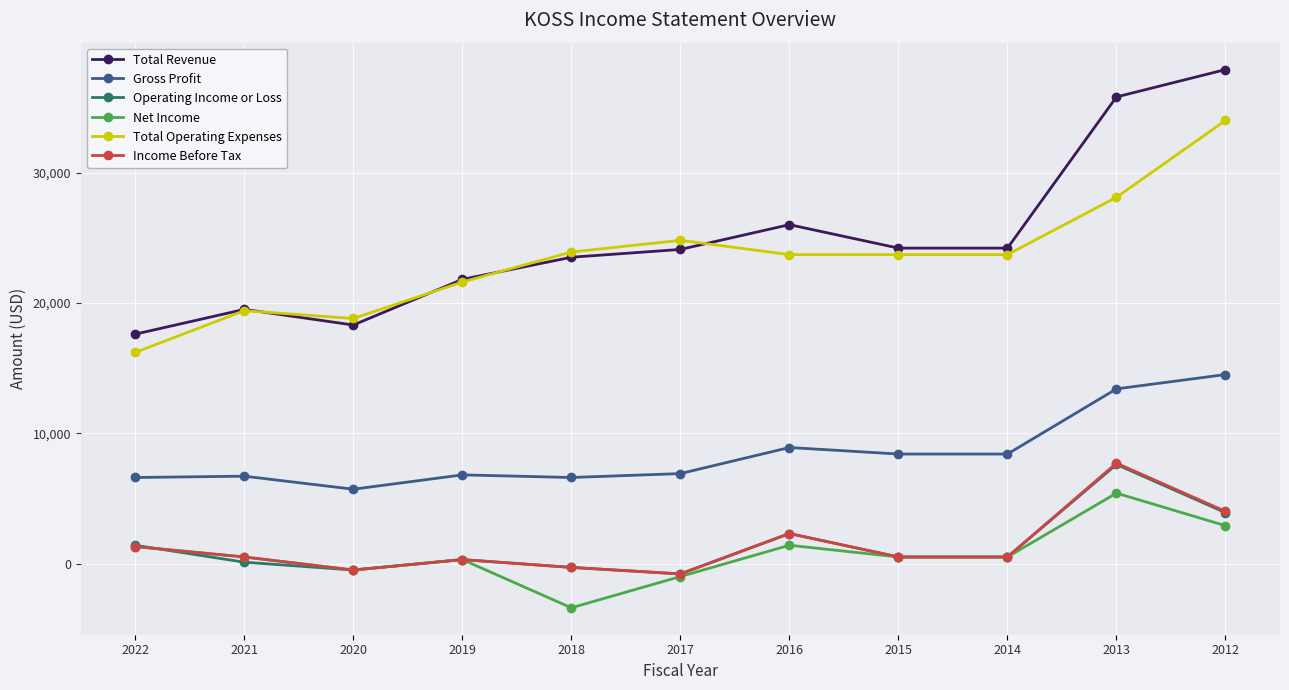

At which label is Operating Income or Loss closest to 3400?

2012